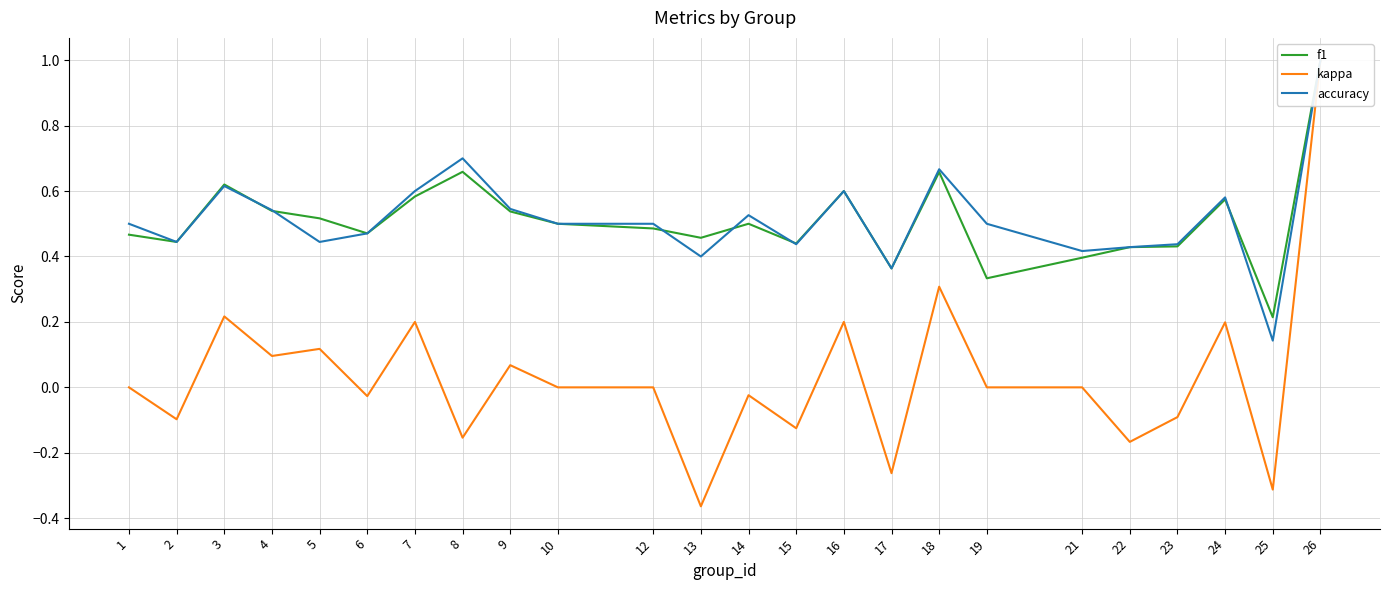

How many series are shown in this chart?

3